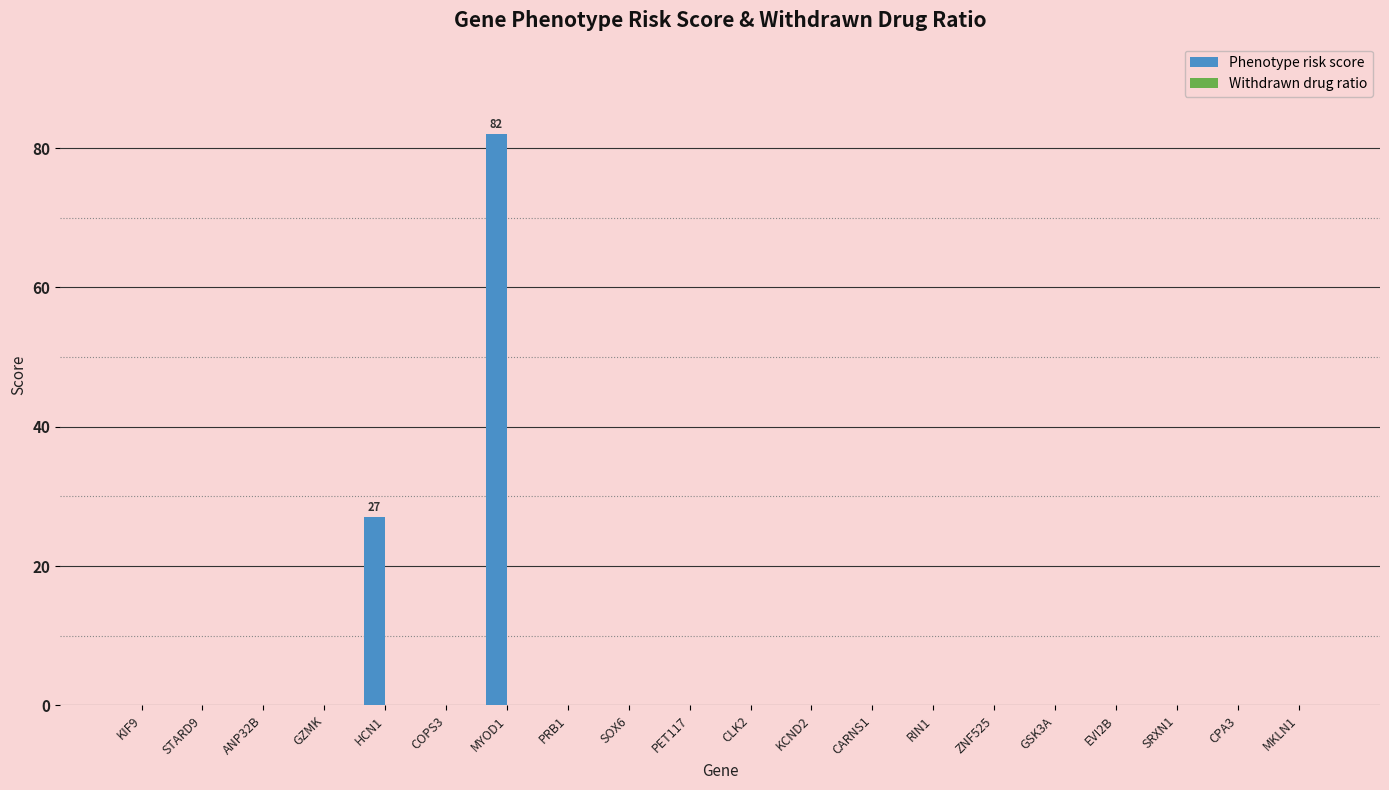

Which has a higher value, GSK3A or MYOD1?

MYOD1